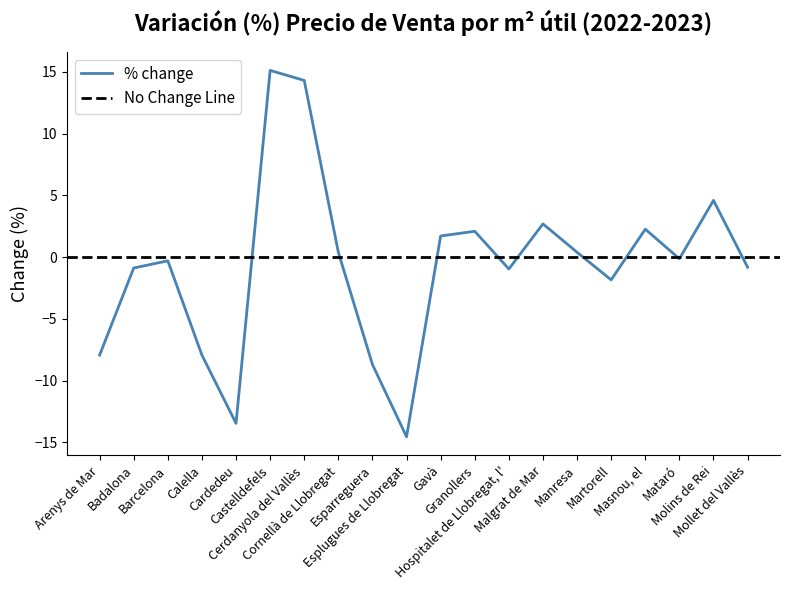

Which has a higher value, Badalona or Barcelona?

Barcelona